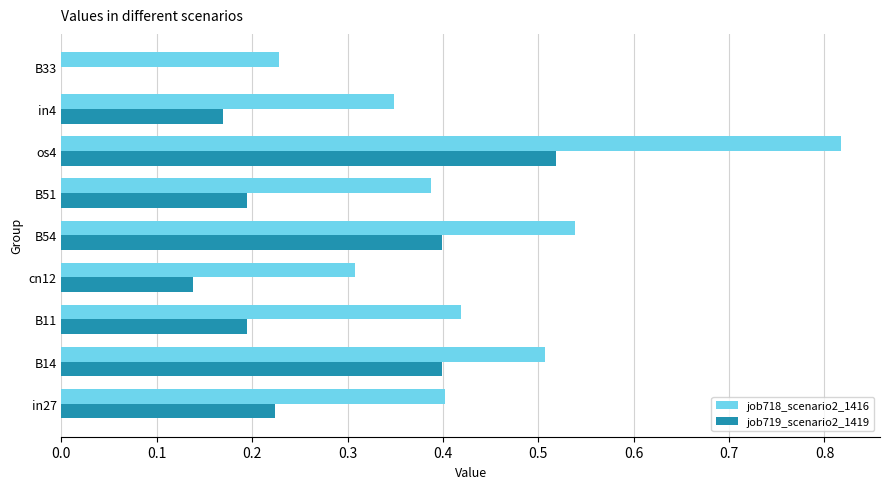

Which series has the largest total across all categories?

job718_scenario2_1416